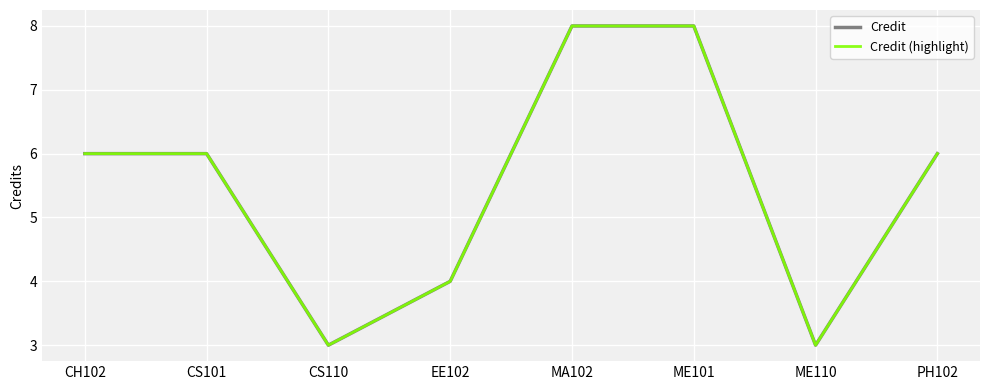

Does the chart have visible grid lines?

Yes